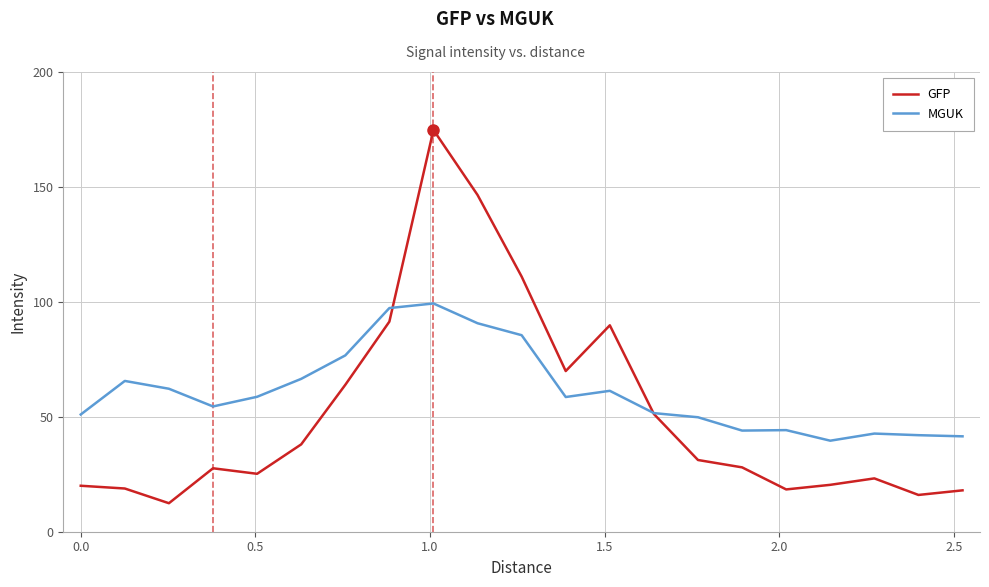

Which series has the largest total across all categories?

MGUK